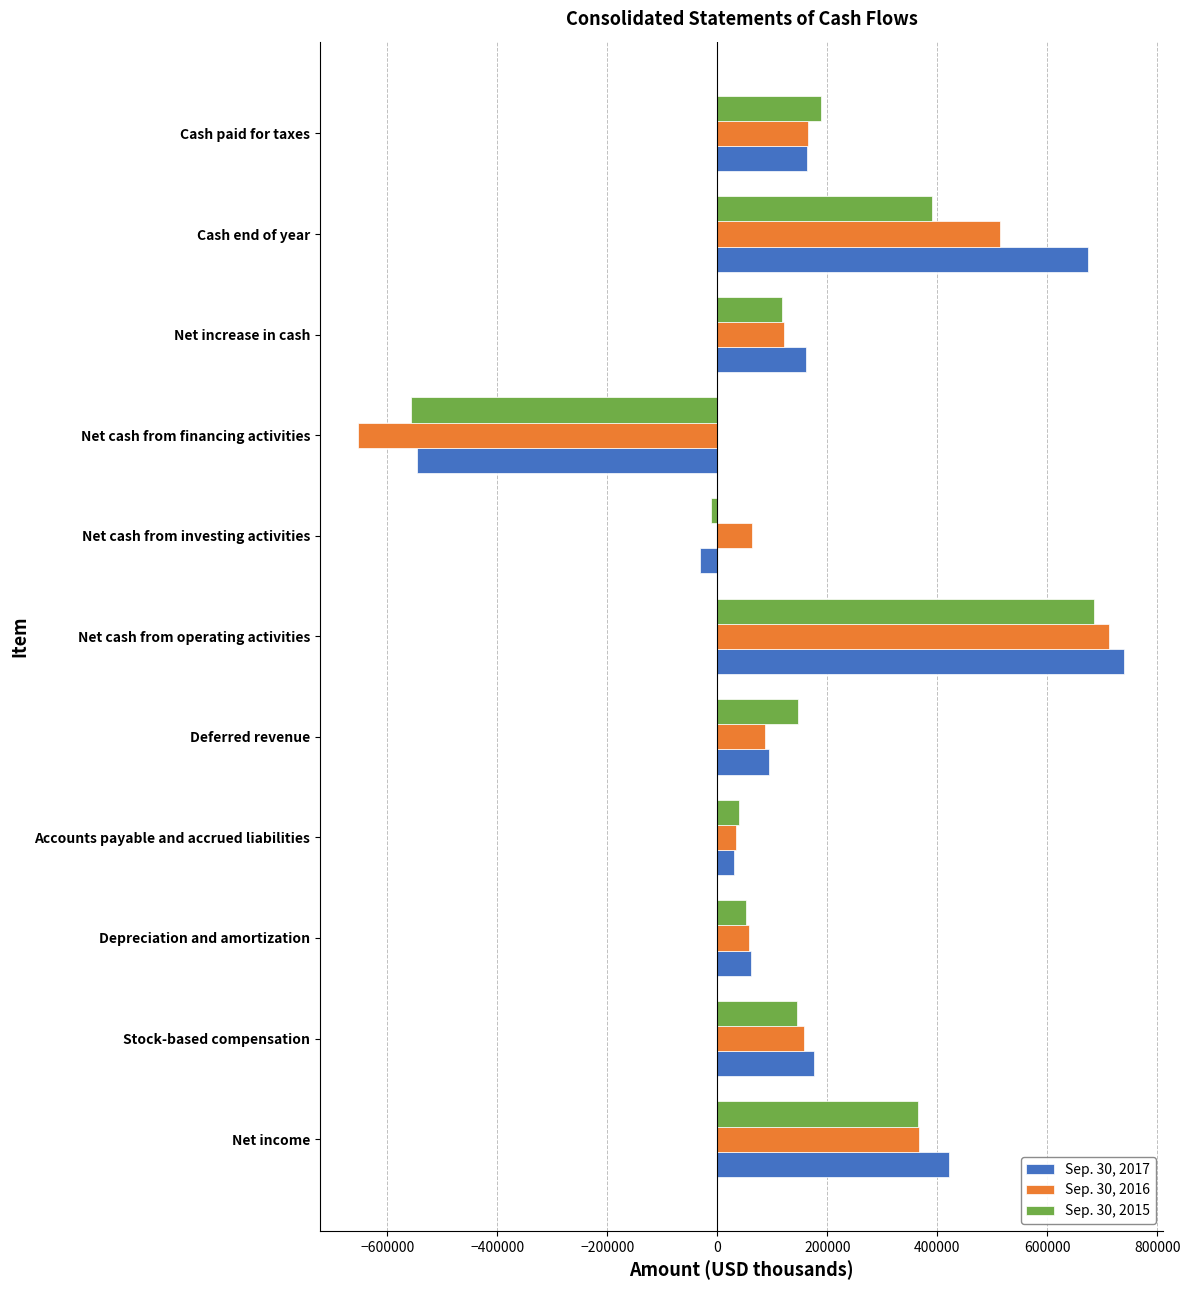

How many negative values does the Sep. 30, 2016 series have?

1